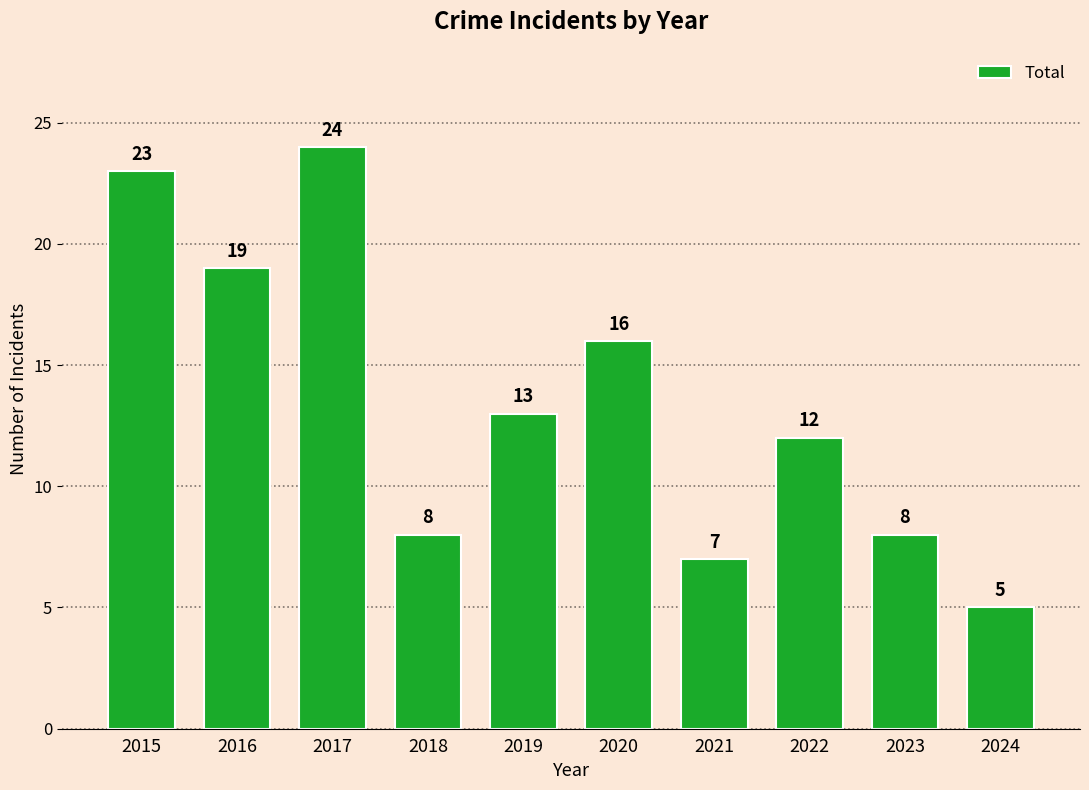

At which category does the chart reach its minimum across all series?

2024